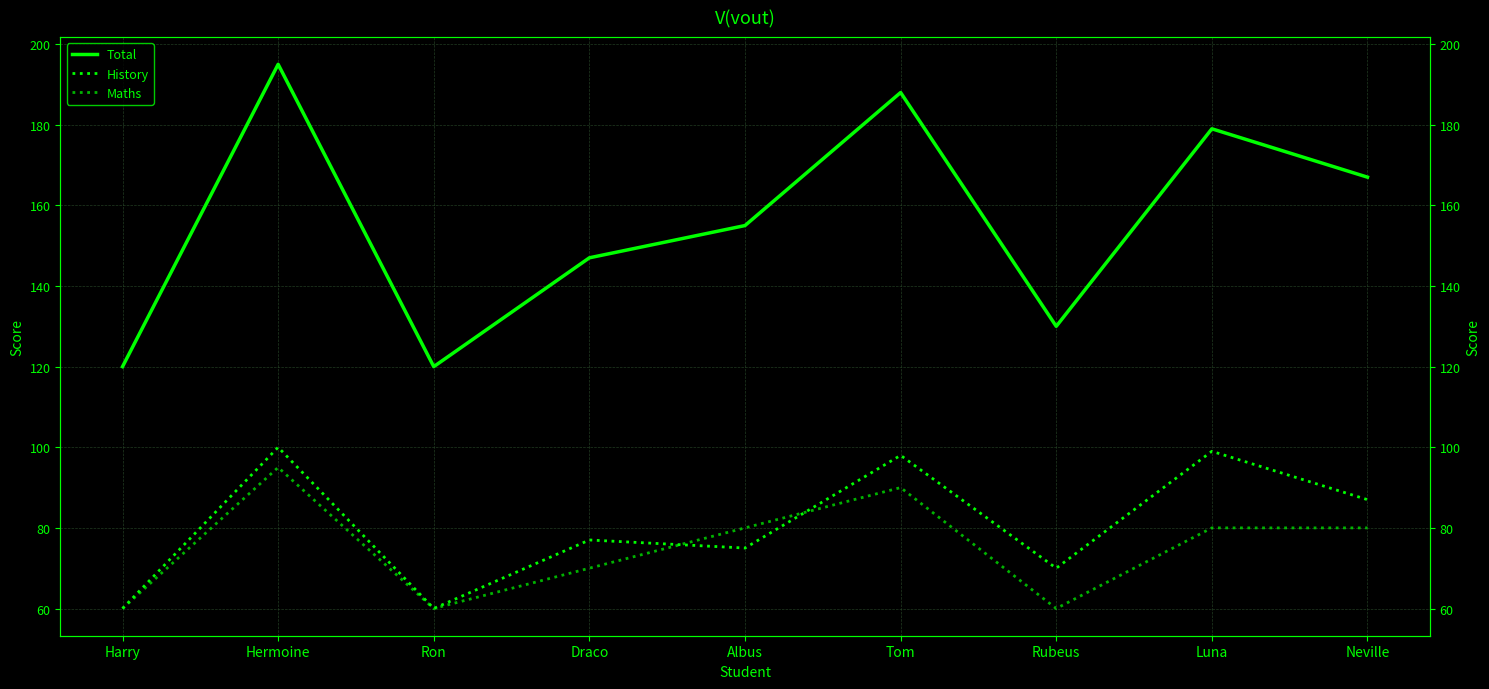

Reading left to right, what are all the values shown in this chart?

Total: 120	195	120	147	155	188	130	179	167
History: 60	100	60	77	75	98	70	99	87
Maths: 60	95	60	70	80	90	60	80	80